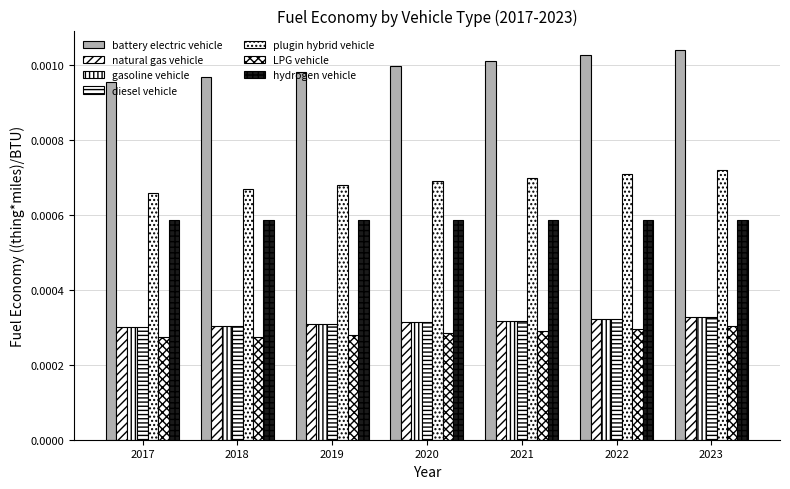

The value of battery electric vehicle at 2023 is 0.0. True or false?

False